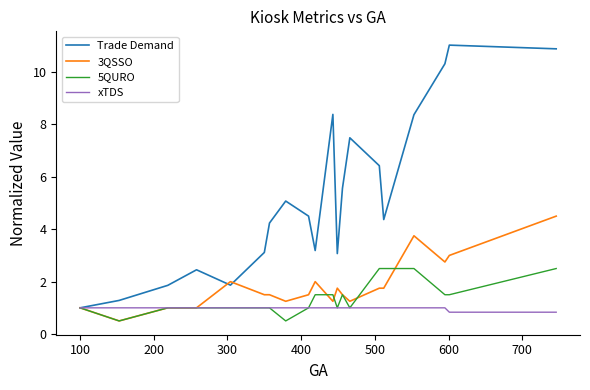

List the series in order of their peak value, highest first.

Trade Demand, 3QSSO, 5QURO, xTDS